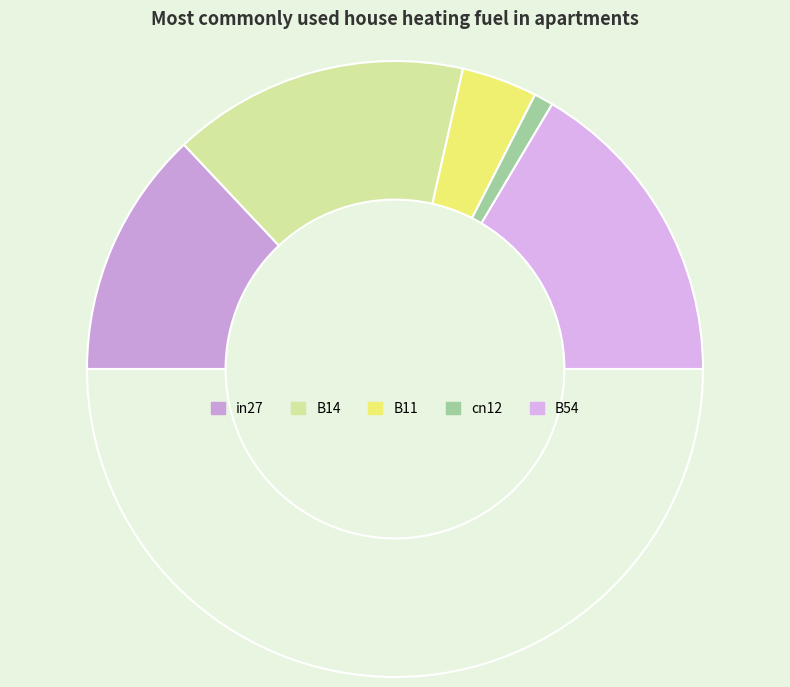

How many segments does this pie chart have?

6